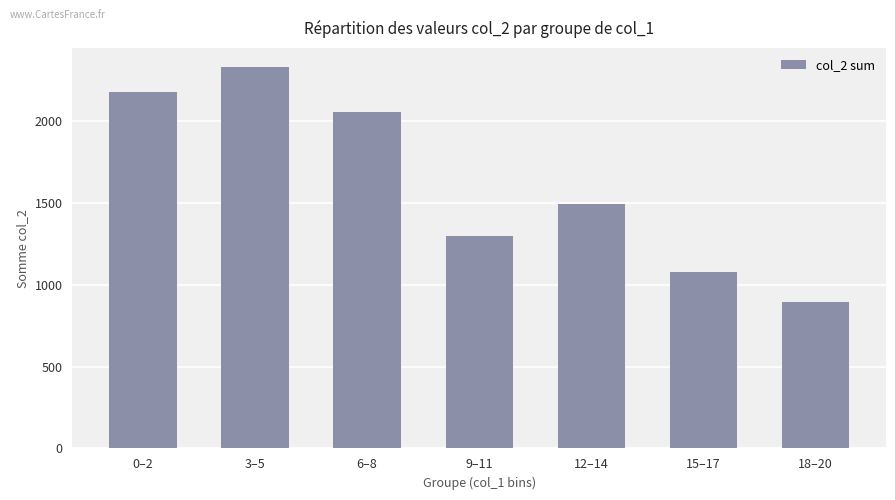

What is the approximate value at 15–17, to the nearest 100?

1100